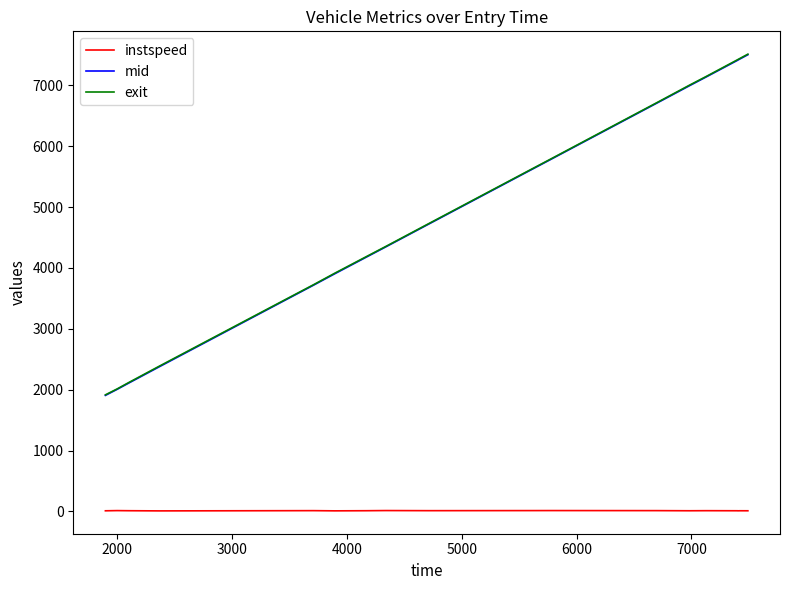

What are all the series names shown in the legend?

instspeed, mid, exit